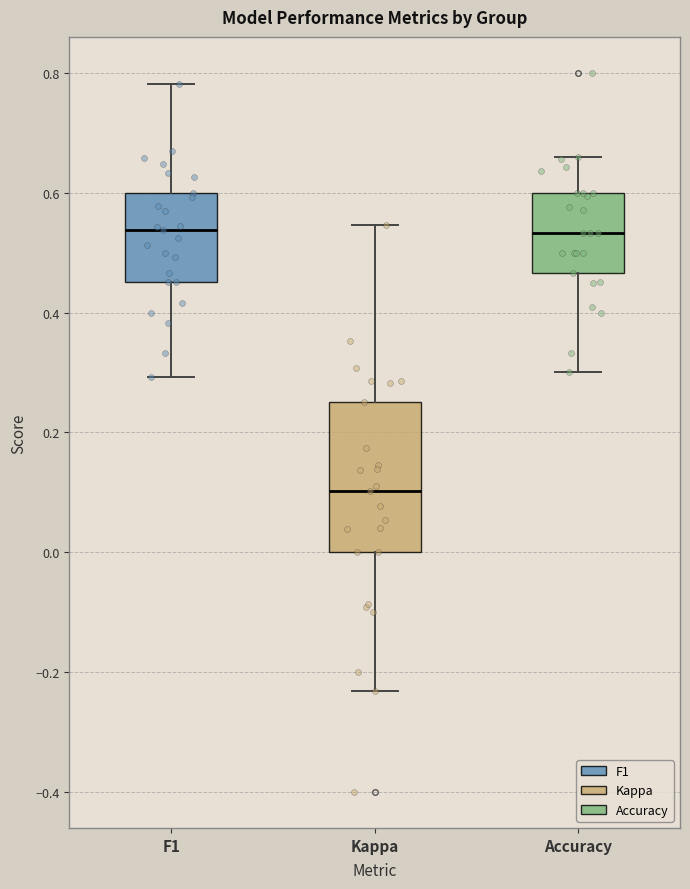

Reading left to right, transcribe this box plot: for each box, give where its median line is, the range the box spans, and where its two whiskers end, as read against the y-axis. The values are not printed on the chart, so give them approximately, as read against the axis.

F1: median 0.54, box 0.46 to 0.60, whiskers 0.30 to 0.78
Kappa: median 0.10, box 0.00 to 0.26, whiskers -0.24 to 0.54
Accuracy: median 0.54, box 0.46 to 0.60, whiskers 0.30 to 0.66